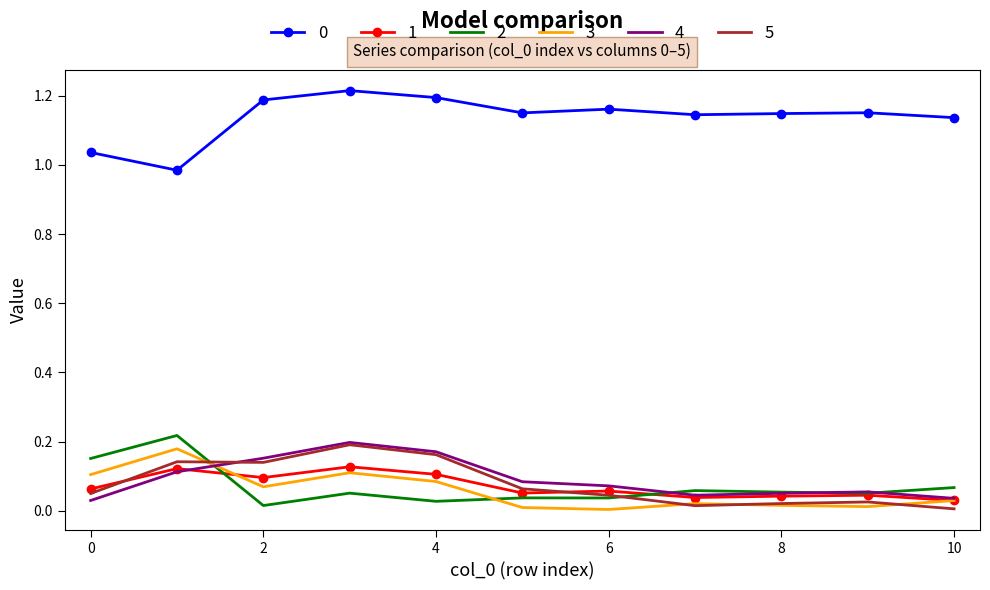

True or false: 2 and 3 intersect in this chart.

True